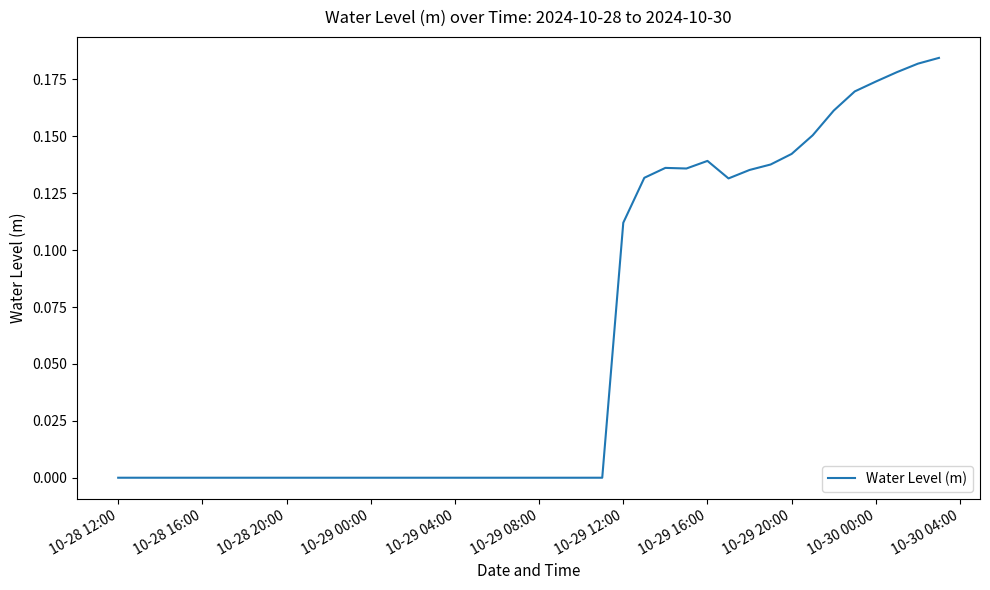

Does the chart have visible grid lines?

No